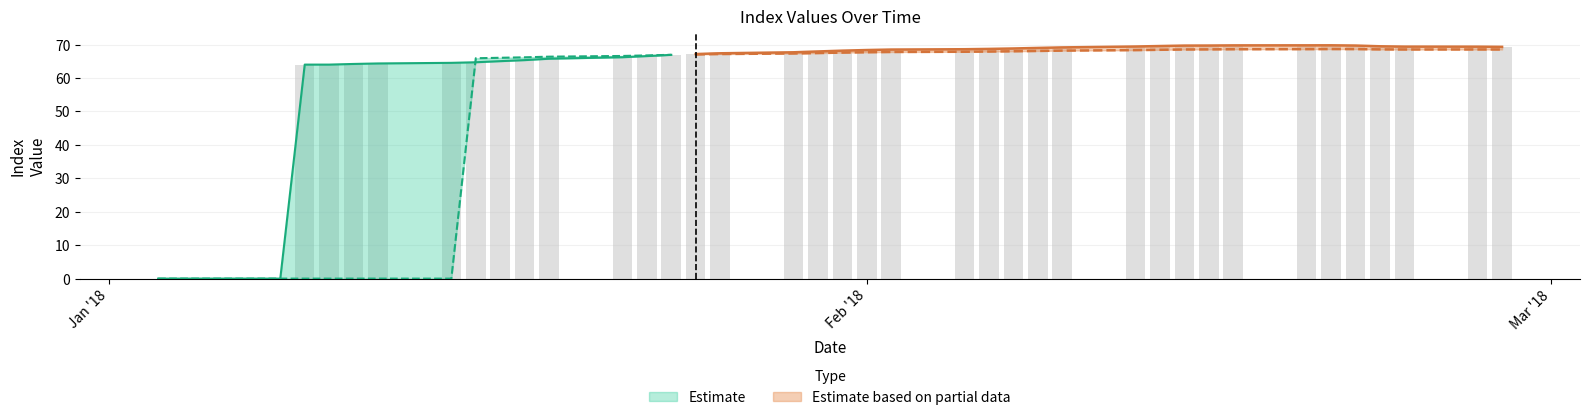

Is it true that indy1 equals 104.5 at 30?

False